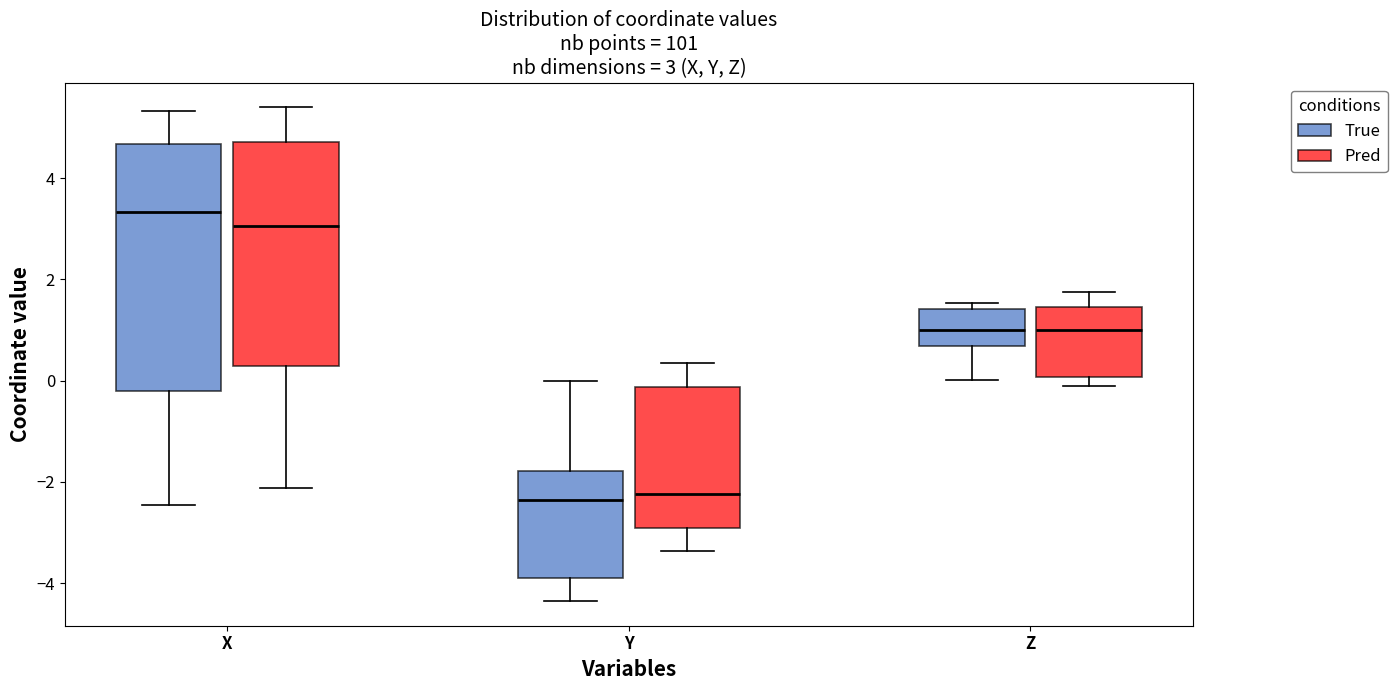

Which box is the tallest, from its lower edge to its upper edge?

X (True)